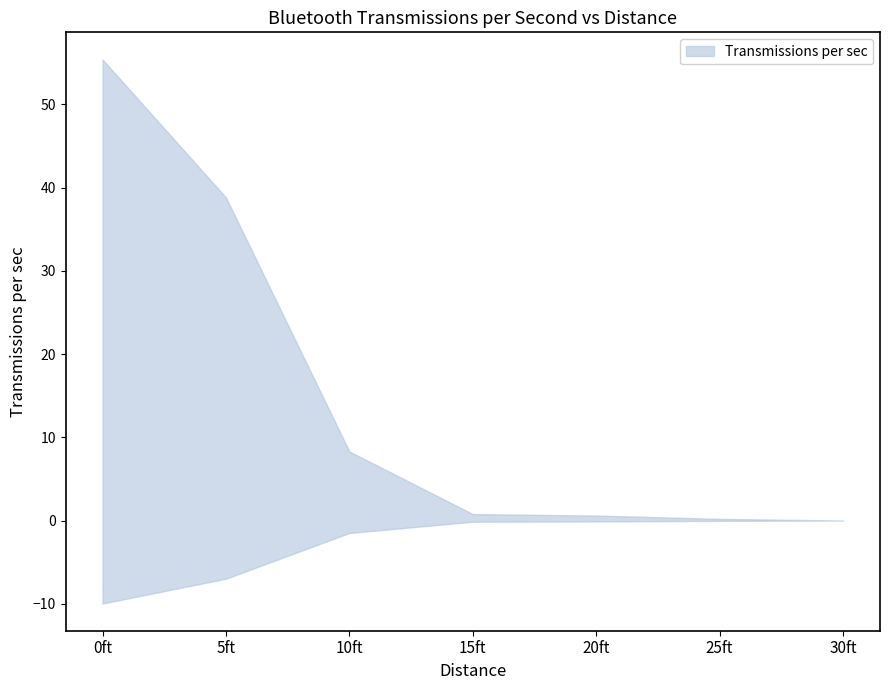

What is the difference between the maximum and minimum values?

55.4